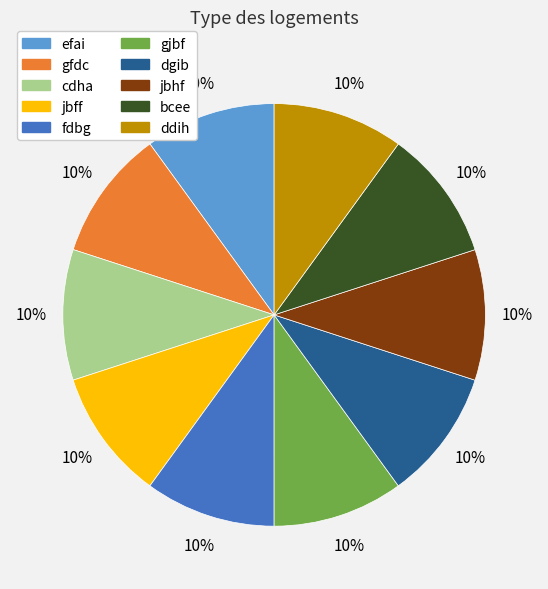

Is the sum of gfdc and dgib greater than half?

No